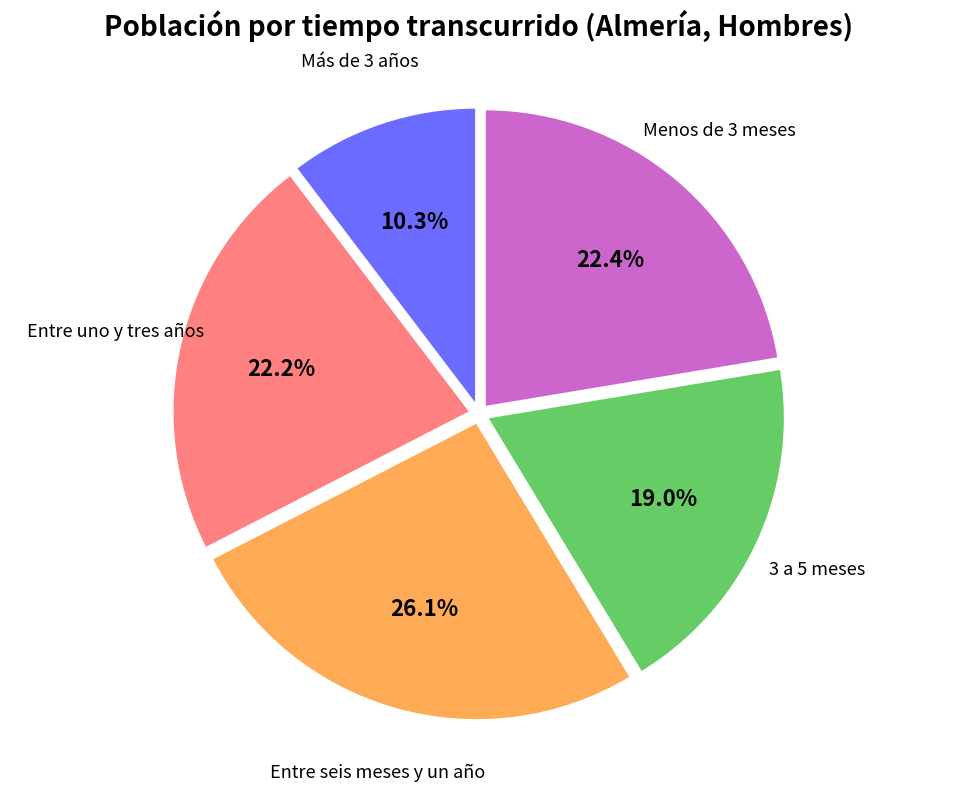

Is there any slice that represents more than half of the pie?

No